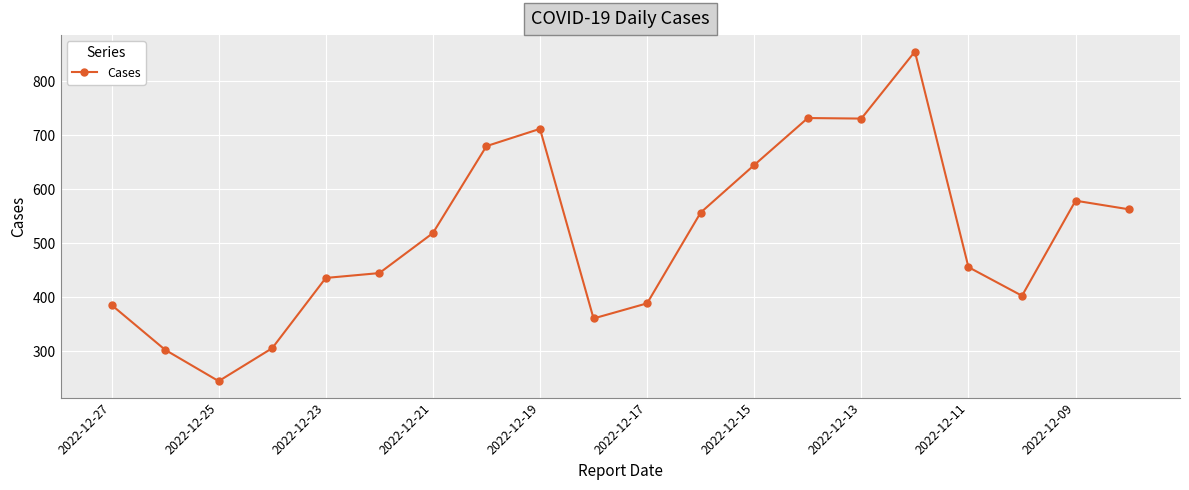

True or false: there are more than 1 points higher than both neighbors.

True